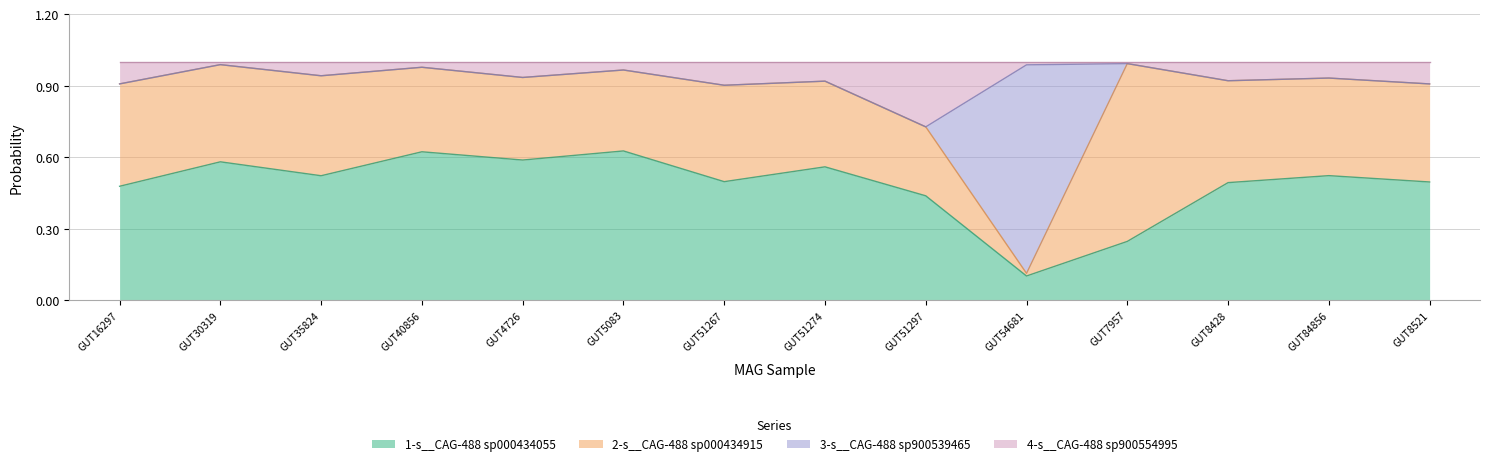

The value of 1-s__CAG-488 sp000434055 at GUT84856 is 0.7. True or false?

False